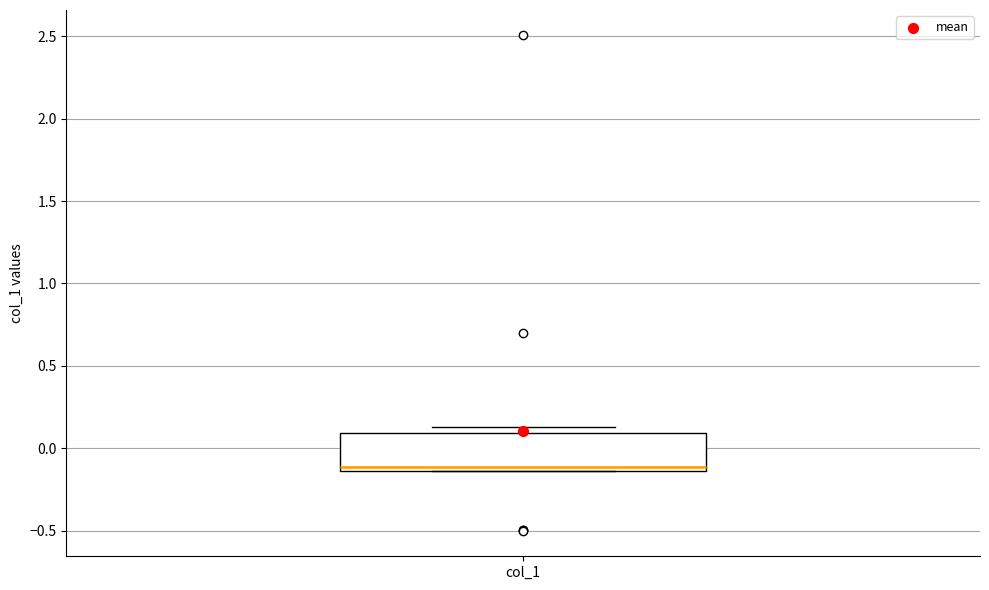

Where is the upper edge of the box for col_1 on the y-axis? The values are not printed on the chart, so give them approximately, as read against the axis.

0.10